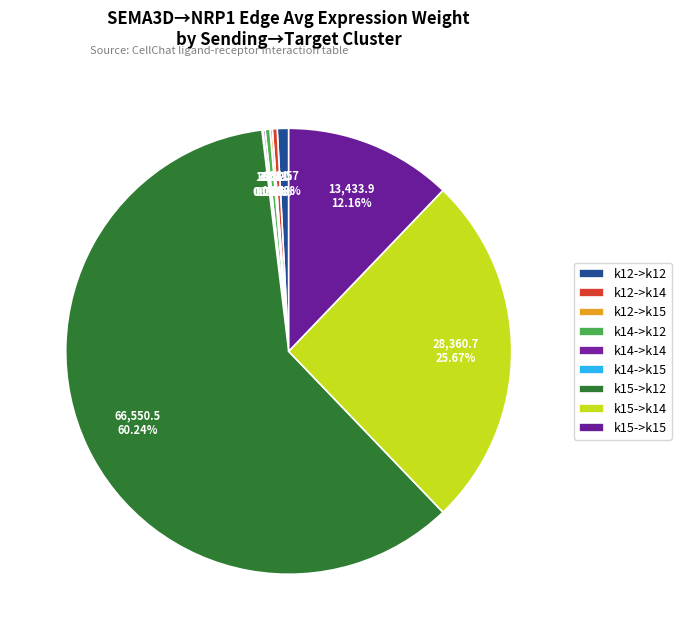

Does k12->k12 account for over 50% of the chart?

No